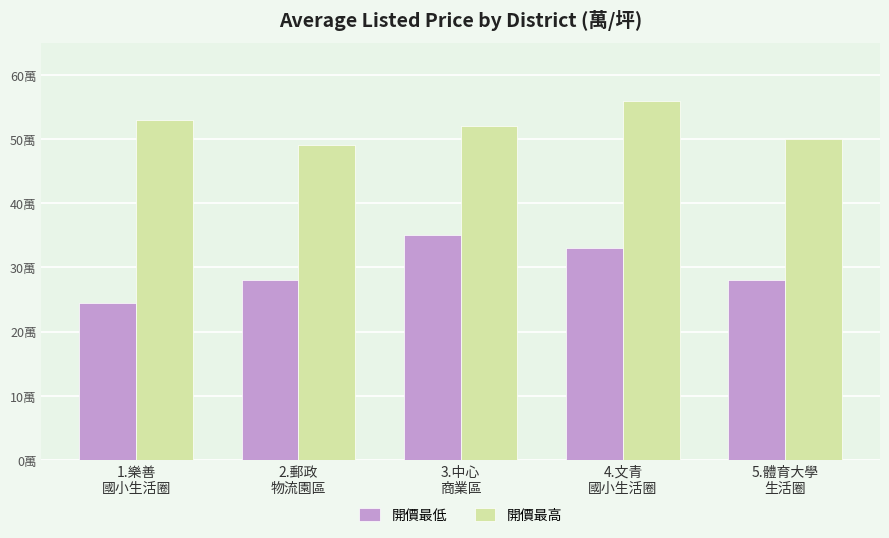

What is the total value across all series at 1.樂善
國小生活圈?

77.5